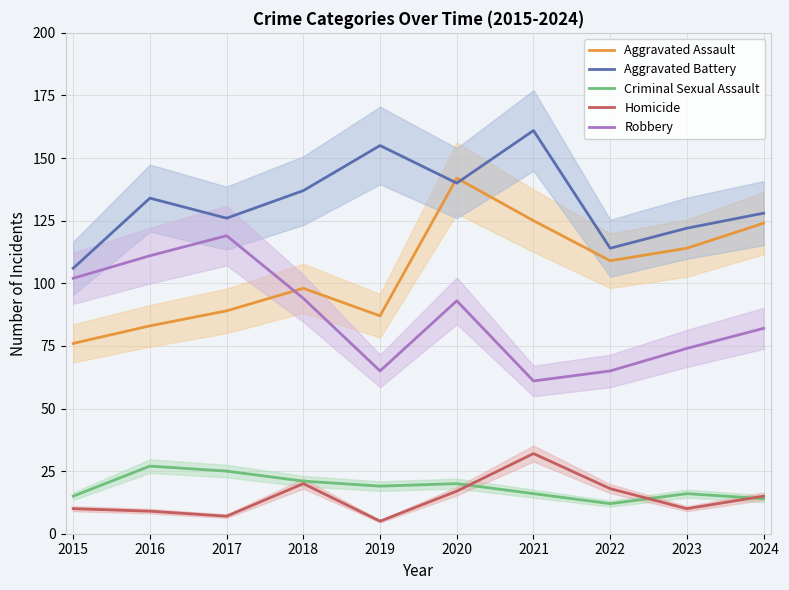

At 2024, list the series in order from smallest to largest.

Criminal Sexual Assault, Homicide, Robbery, Aggravated Assault, Aggravated Battery